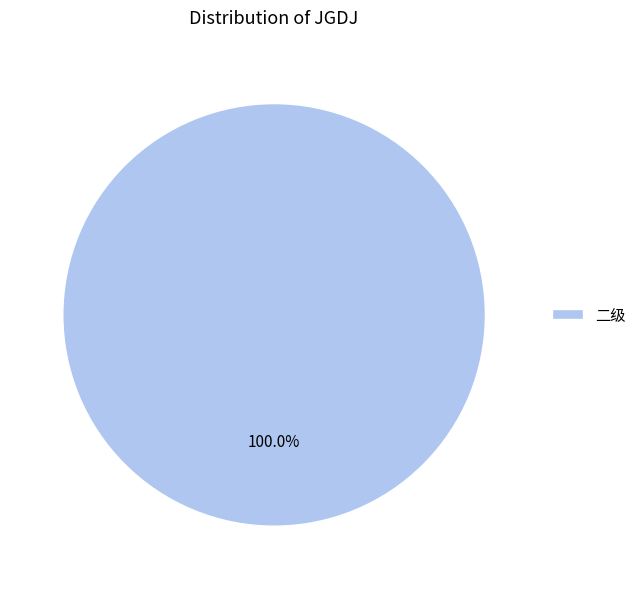

How many segments does this pie chart have?

1